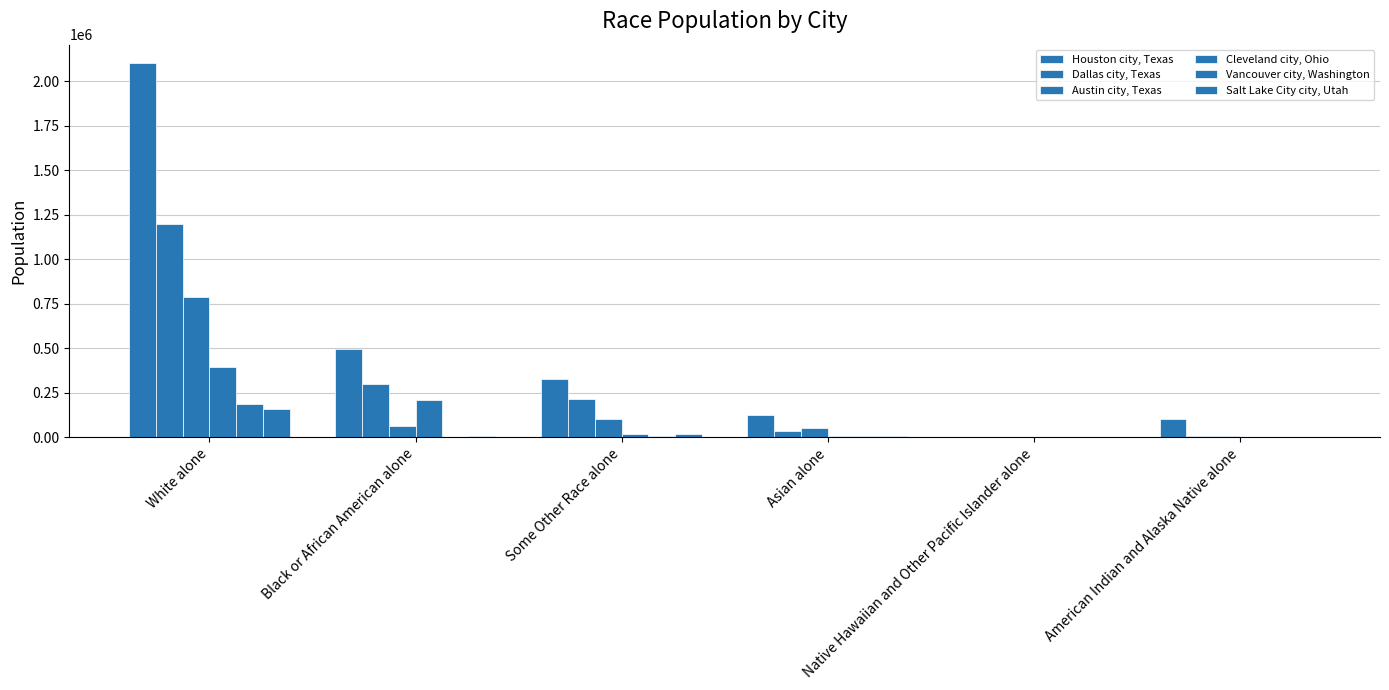

Which series changed the most between White alone and American Indian and Alaska Native alone?

Houston city, Texas